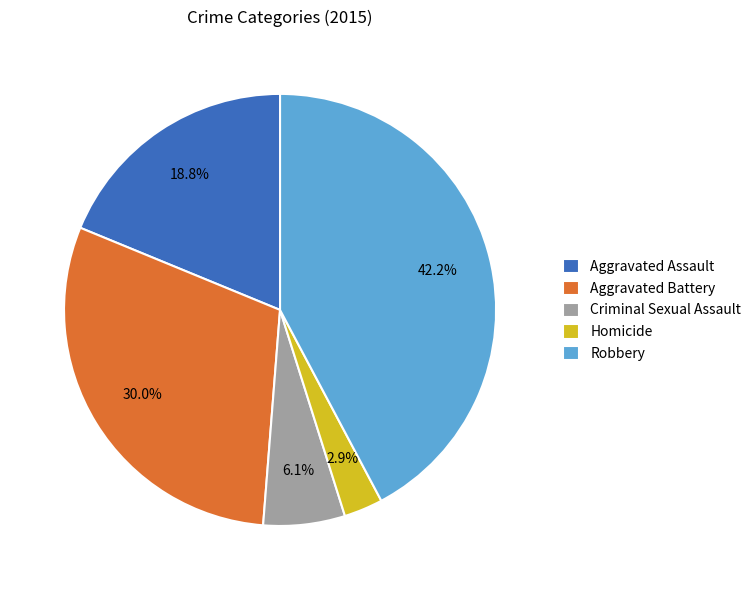

How many segments does this pie chart have?

5